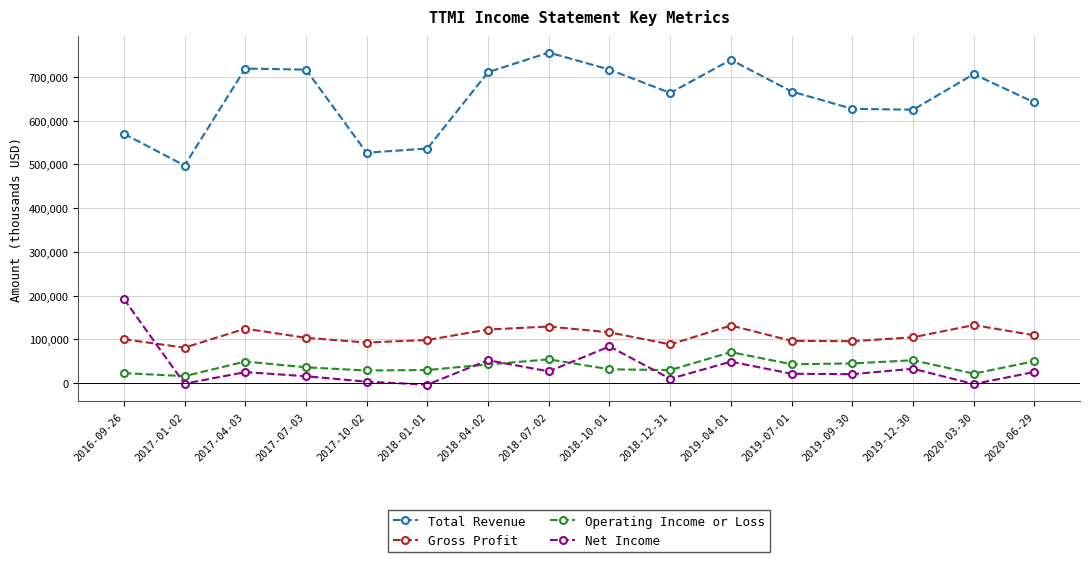

The value of Net Income at 2020-06-29 is 25600. True or false?

True